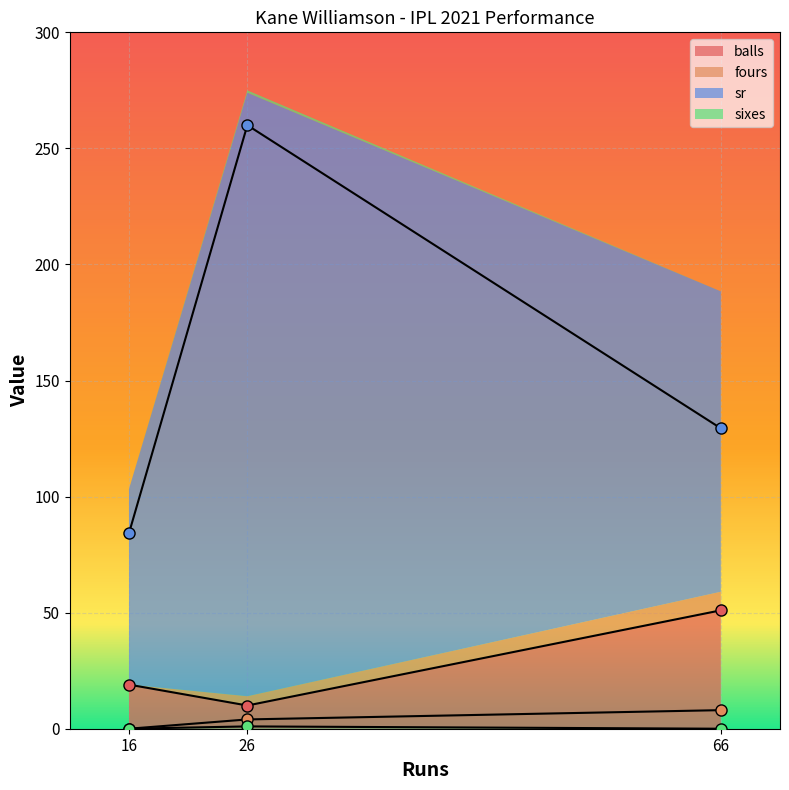

Where is balls nearest to the value 30?

16